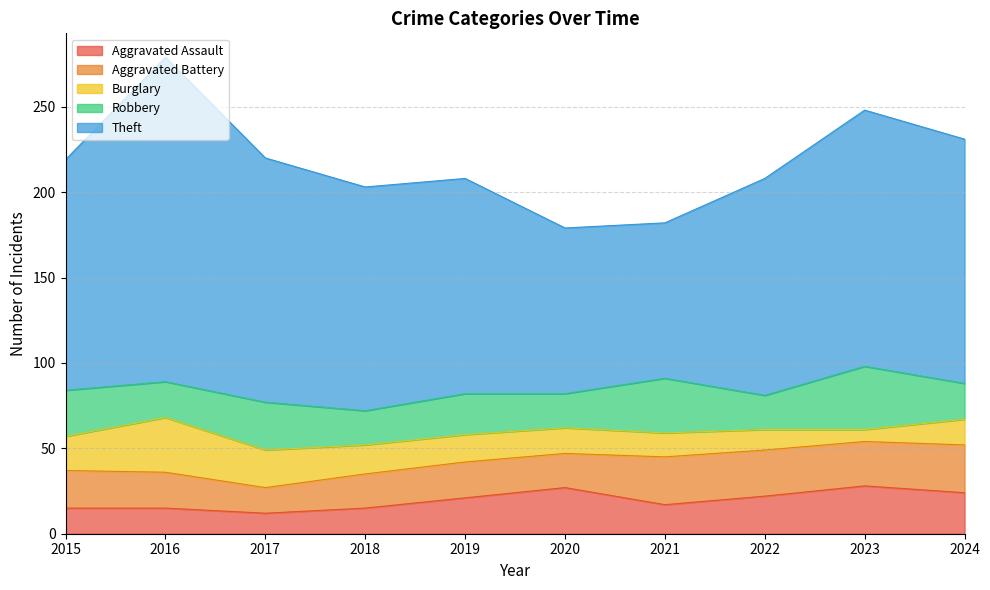

True or false: Burglary has a value of 23 at 2024.

False